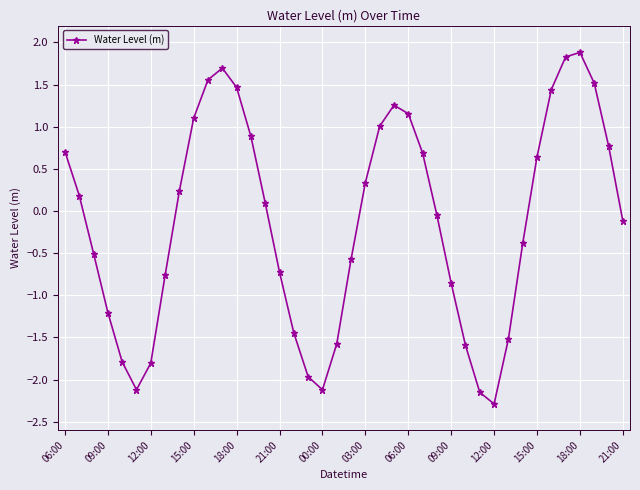

How many points are higher than both their immediate neighbors (excluding endpoints)?

3